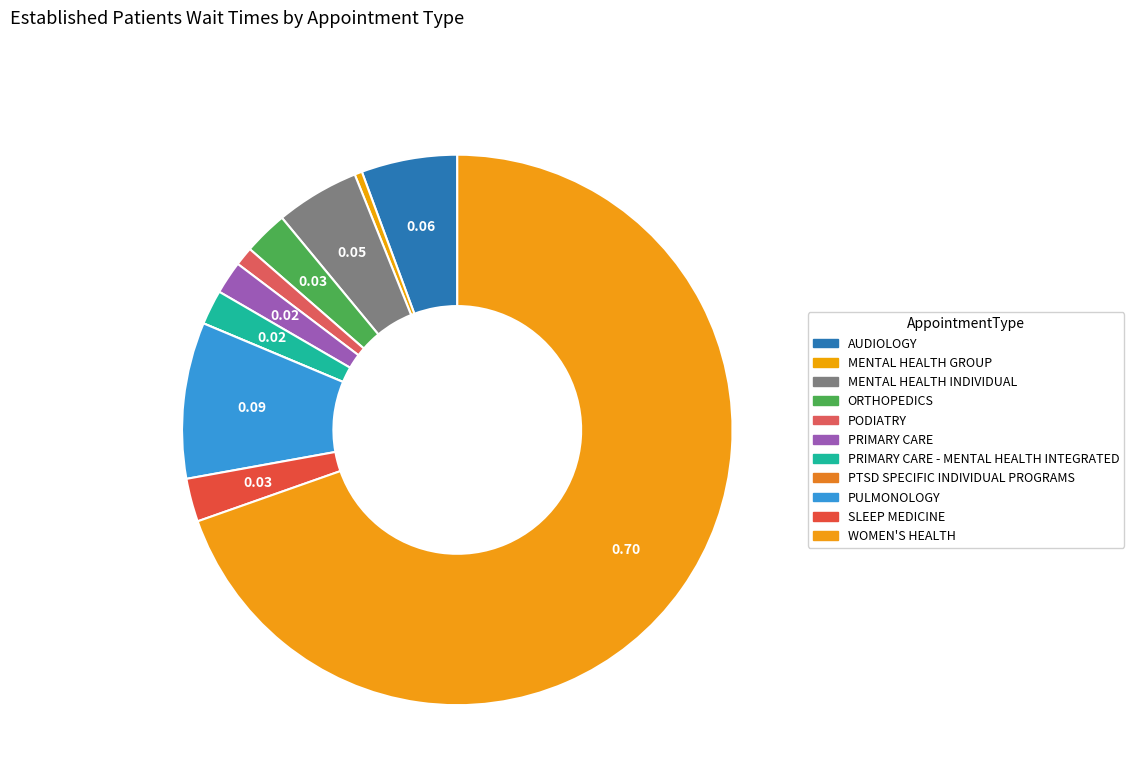

Which category has the biggest portion of the pie?

WOMEN'S HEALTH